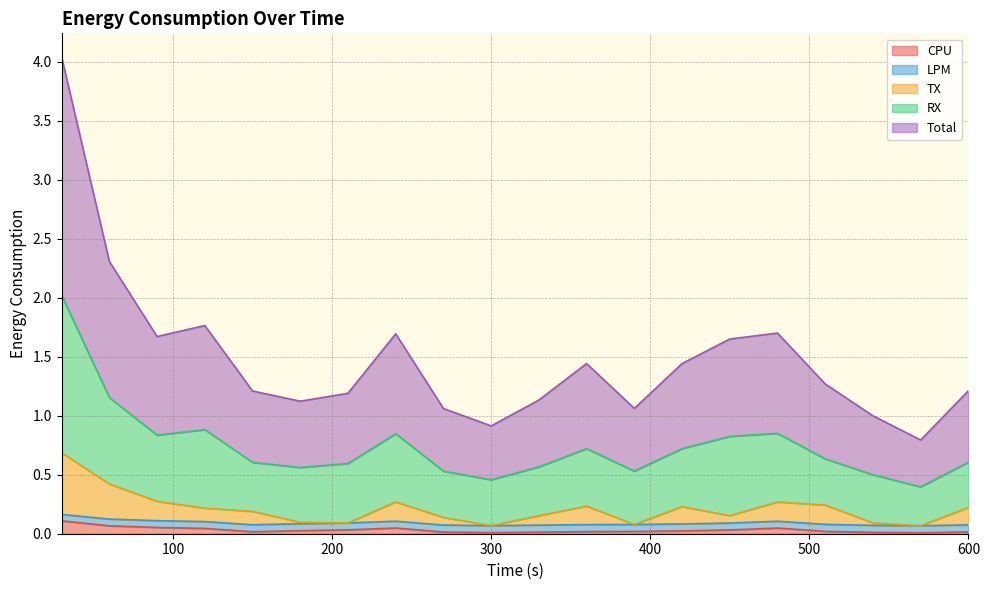

True or false: LPM has a value of 0.1 at 300.

True